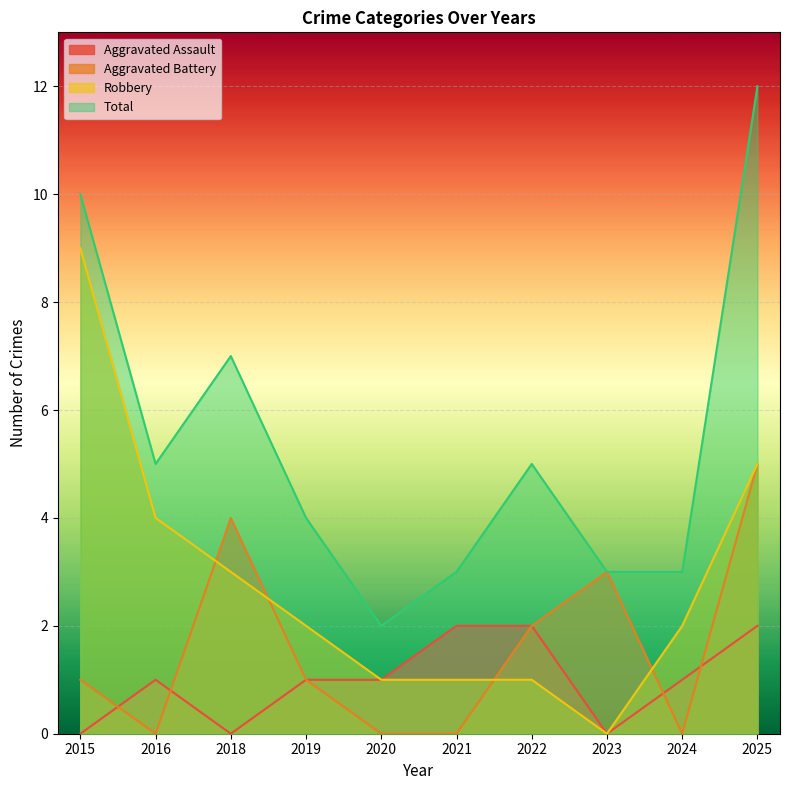

What value does the Robbery series have at 2024?

2